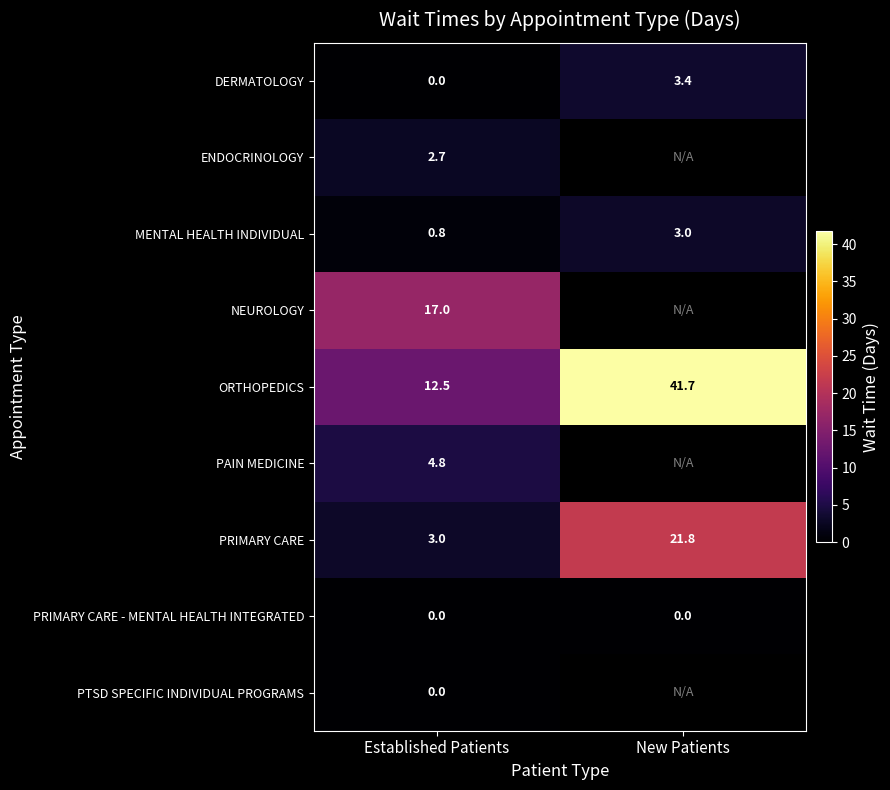

Which has a higher value, New Patients or Established Patients?

New Patients